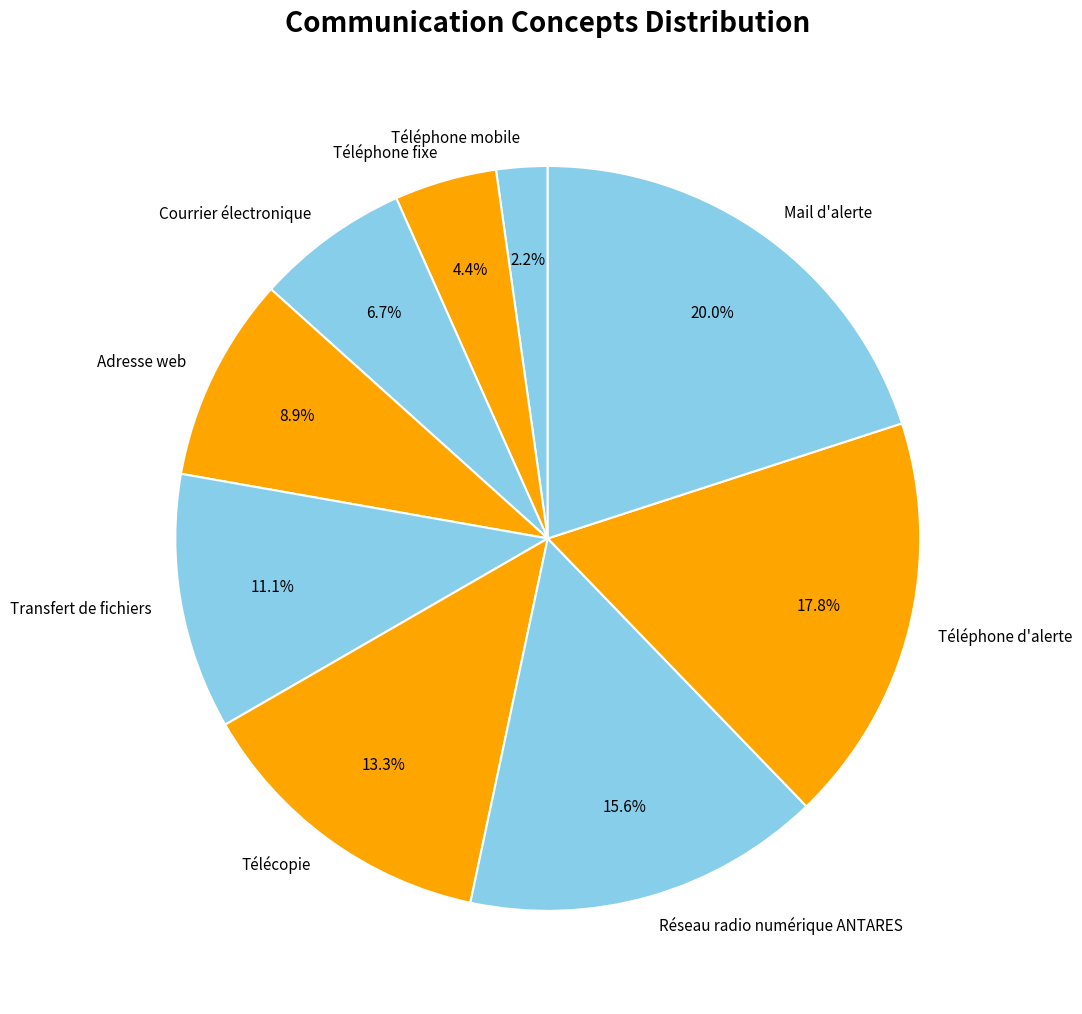

Which has a higher value, Réseau radio numérique ANTARES or Téléphone mobile?

Réseau radio numérique ANTARES